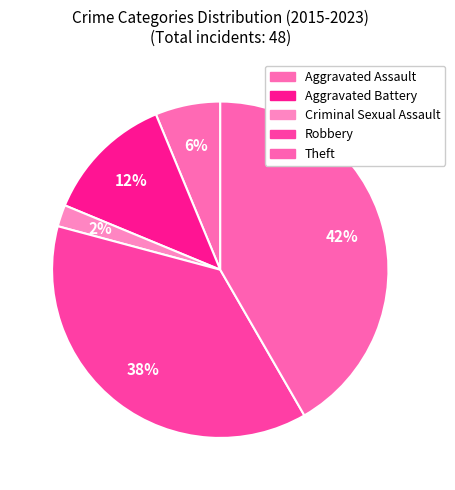

True or false: Aggravated Battery accounts for 3% of the total.

False